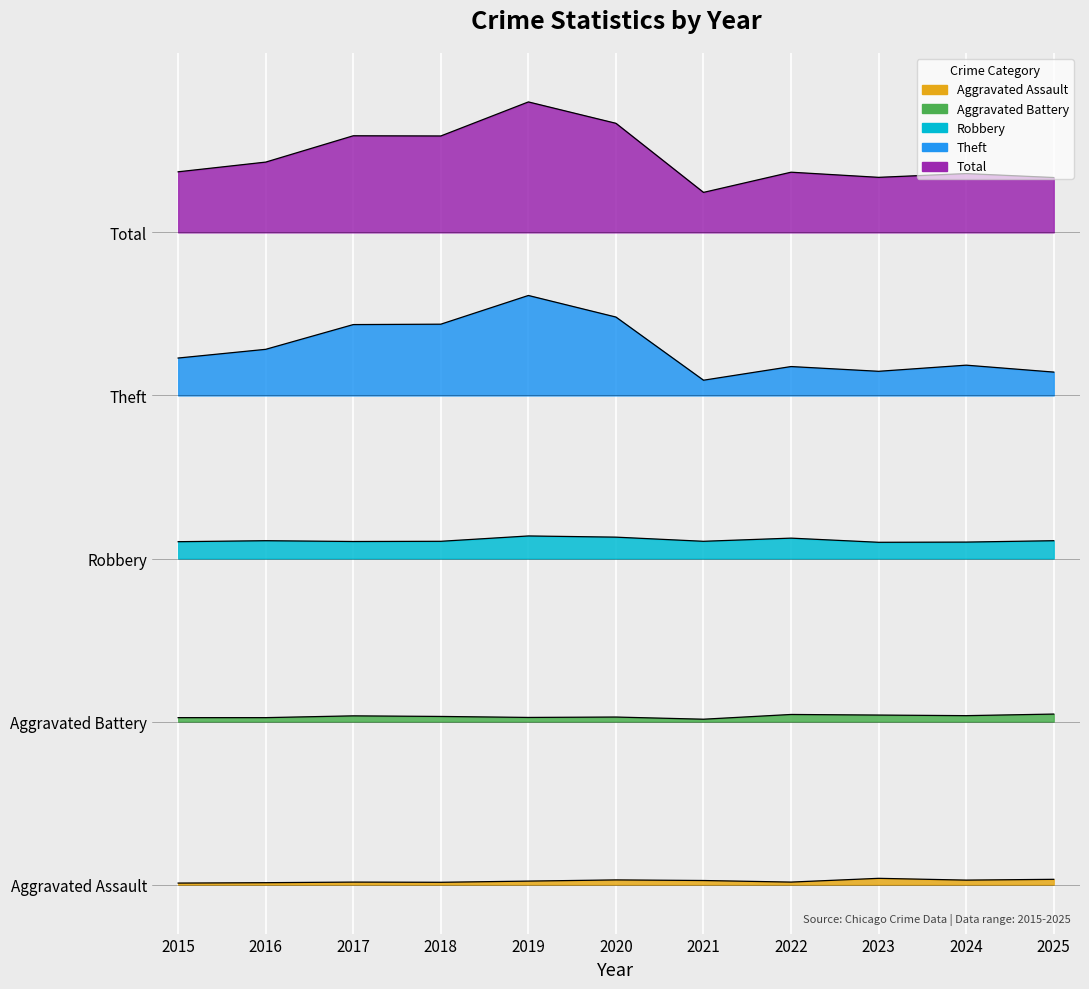

Rank the series by their maximum value, from highest to lowest.

Total, Theft, Robbery, Aggravated Battery, Aggravated Assault